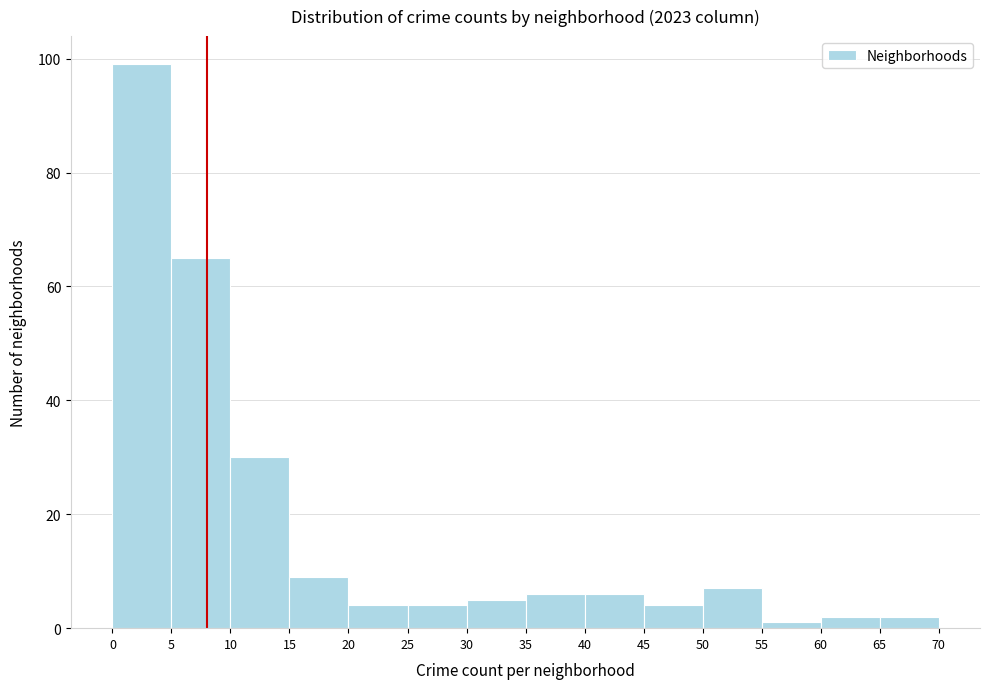

How tall is the bar that spans 30 to 35 on the x-axis? The values are not printed on the chart, so give them approximately, as read against the axis.

6